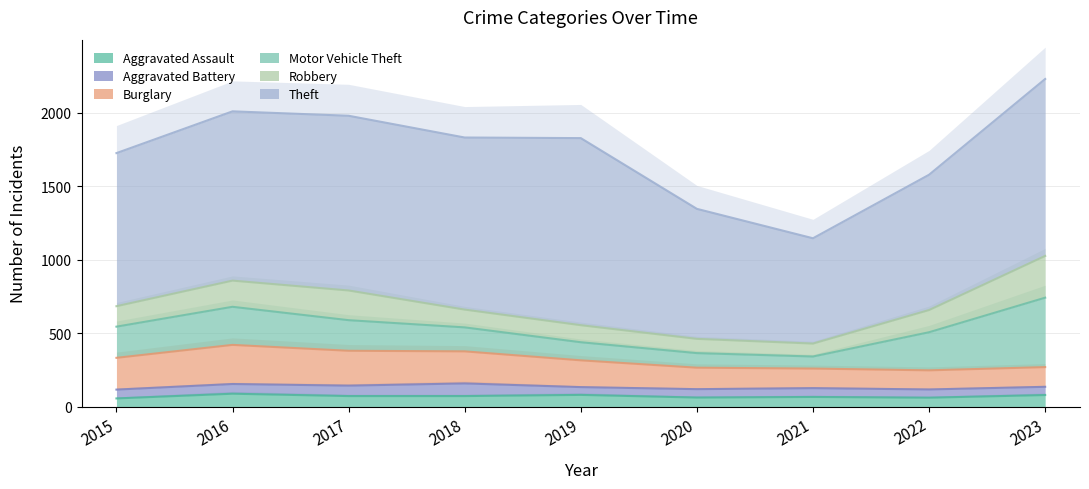

At which category does the chart reach its minimum across all series?

2019